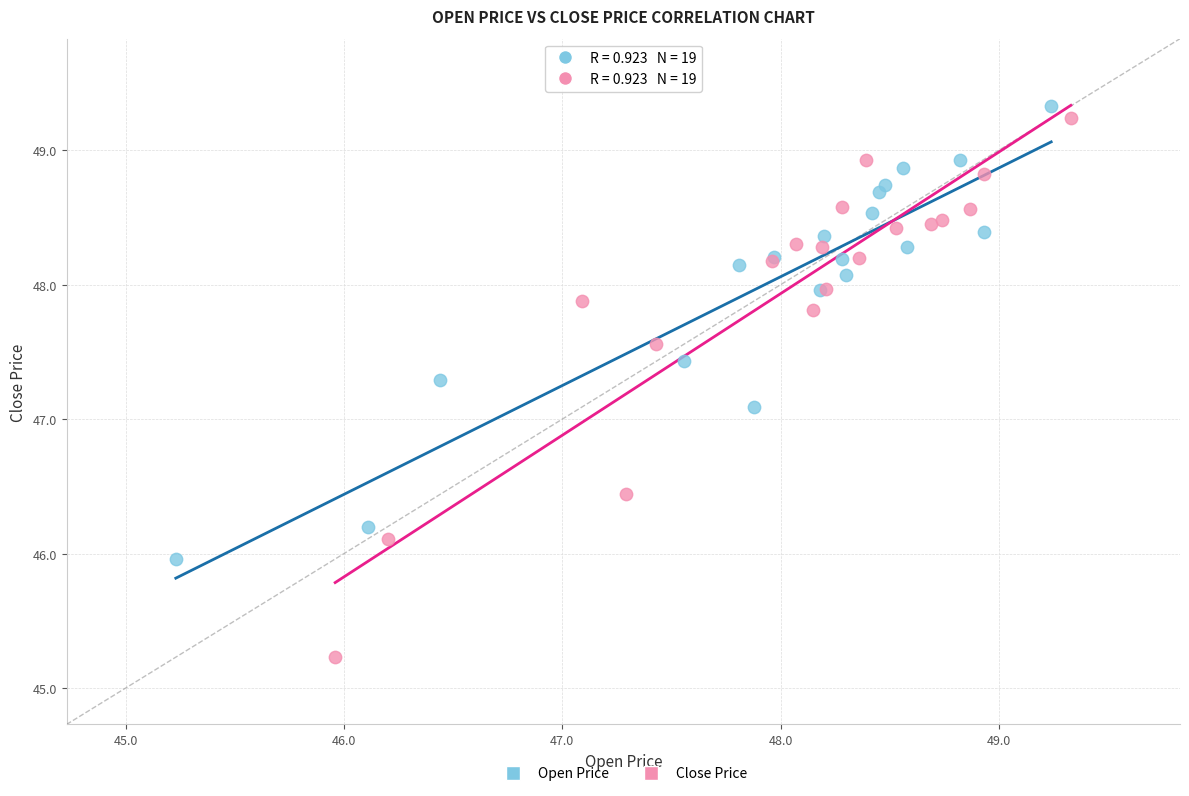

Which series contains the lowest Y value?

Close Price